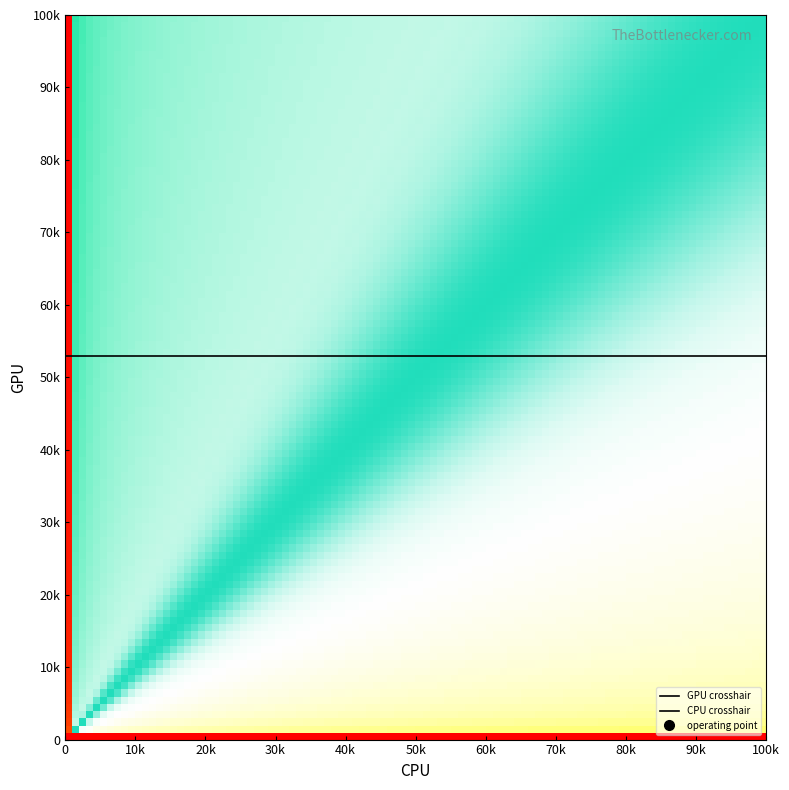

The value of GPU crosshair at 0 is 53000. True or false?

True